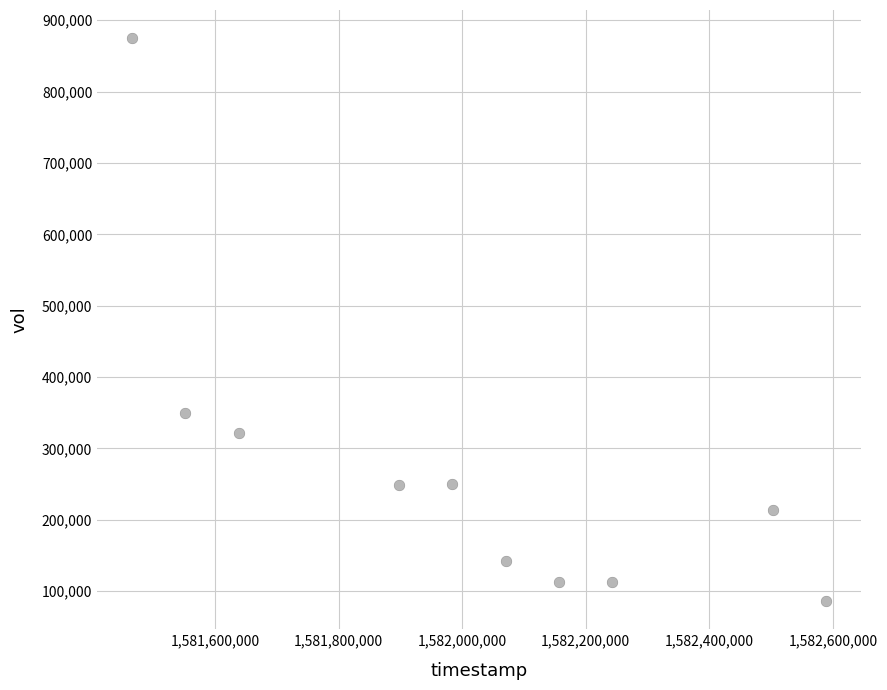

What is the range of Y values (max minus min)?

788700